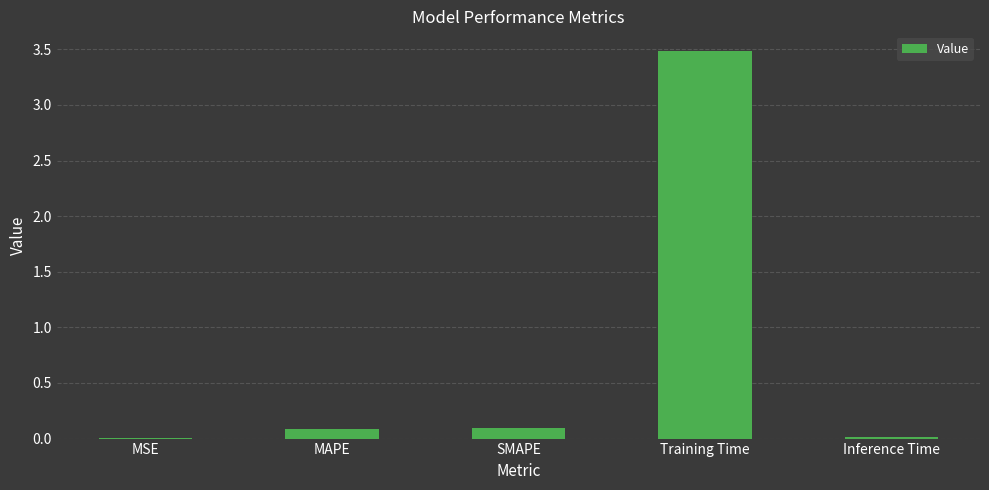

What is the greatest value displayed?

3.5